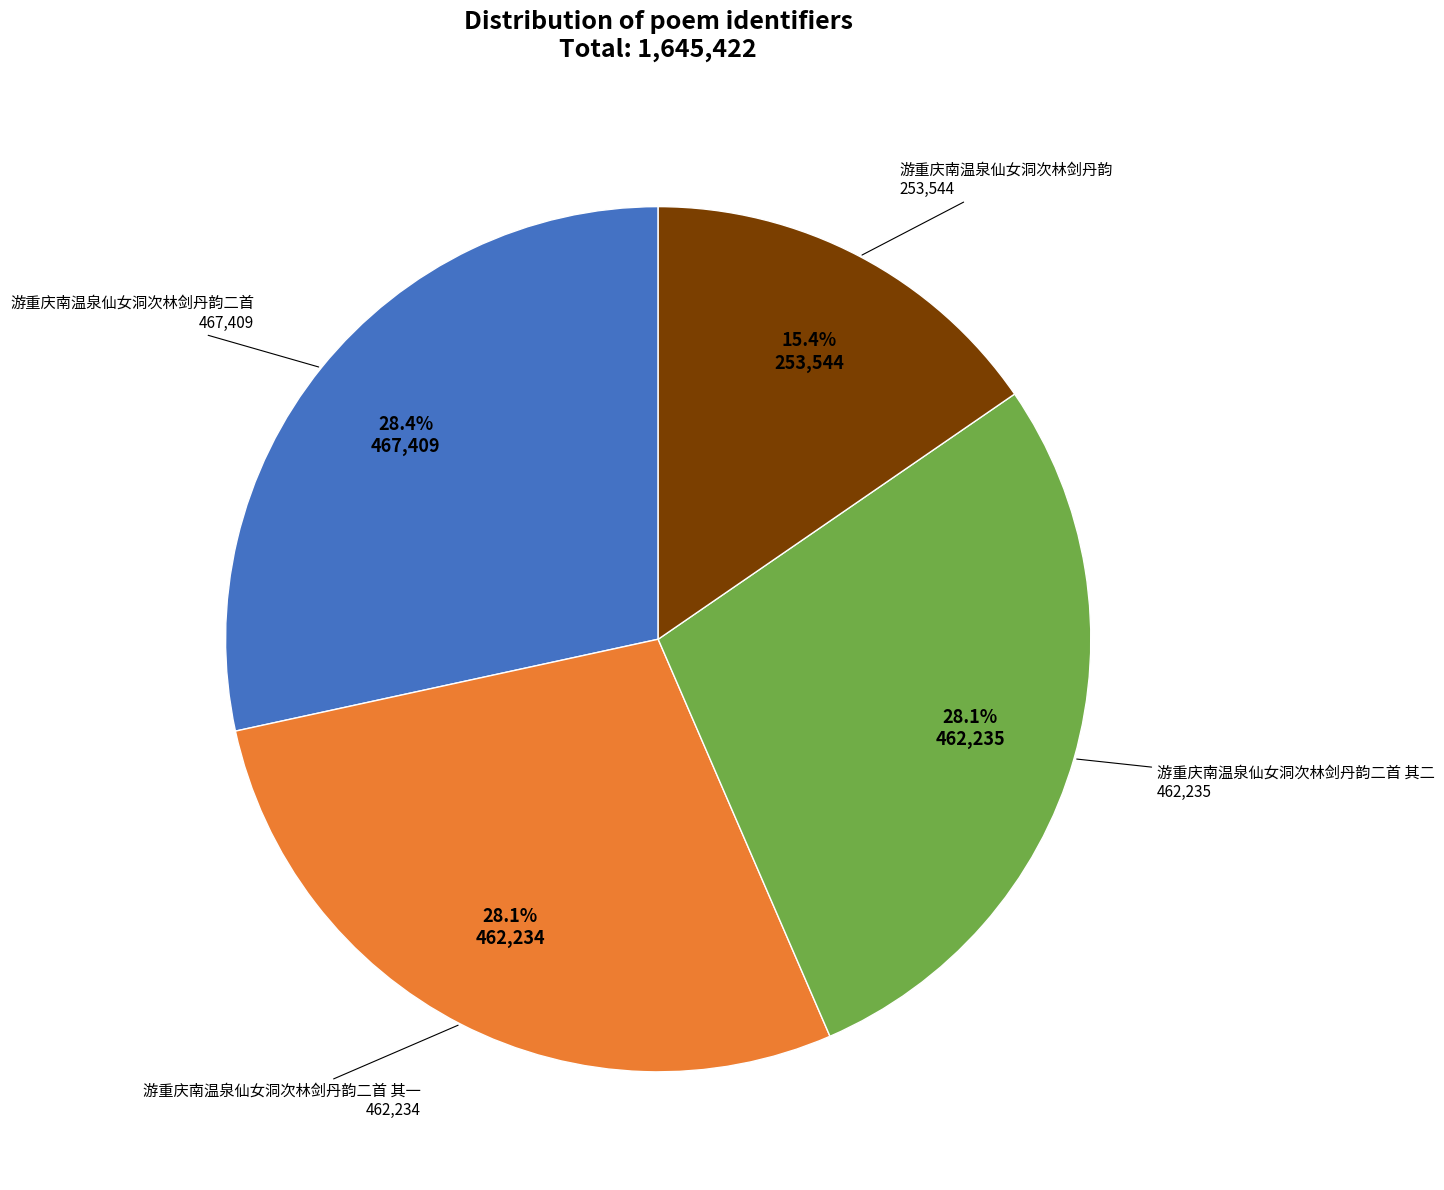

Is there a majority slice in this chart?

No